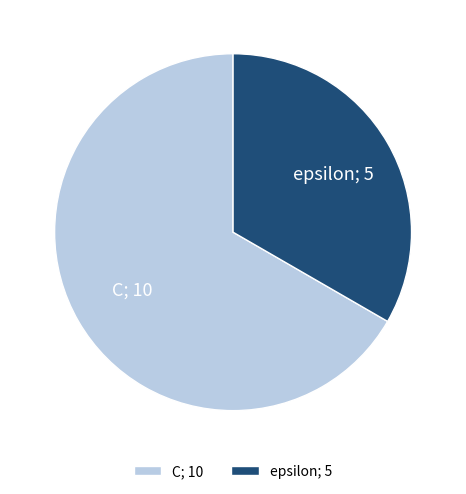

Is C the majority of the pie?

Yes